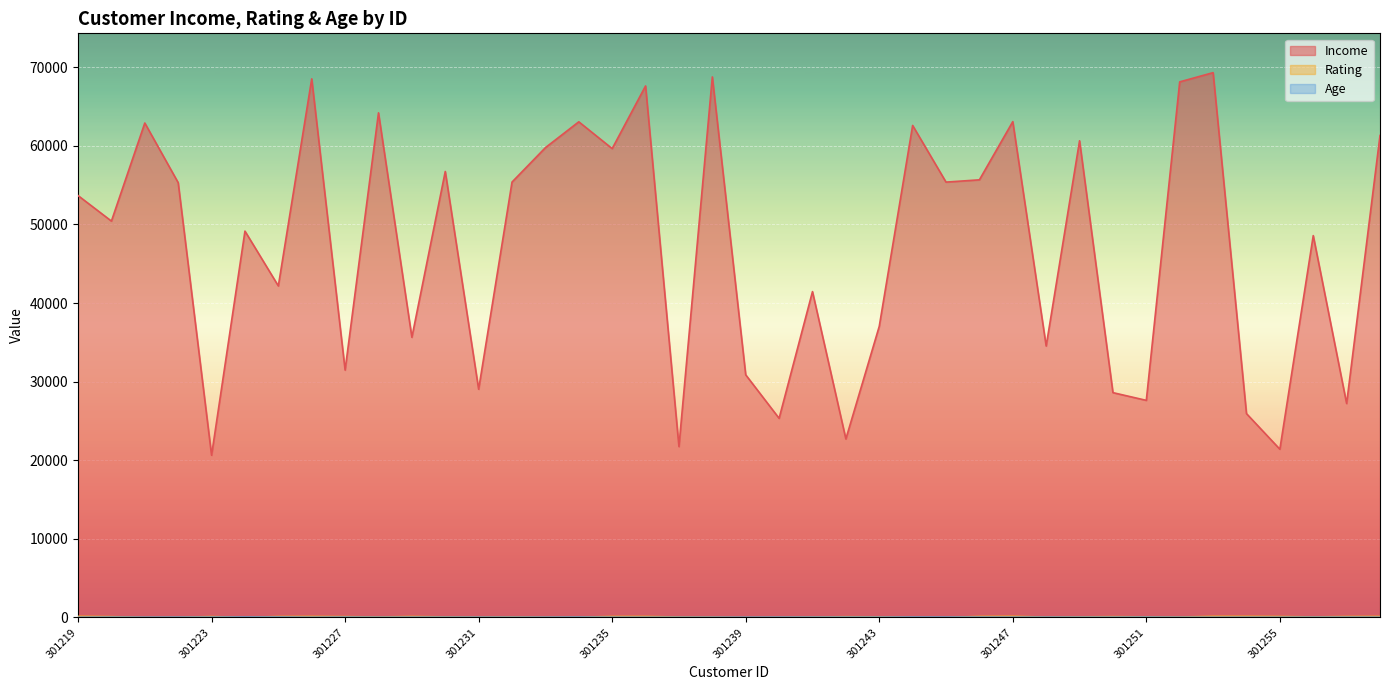

Which category has the lowest value across all series?

301239